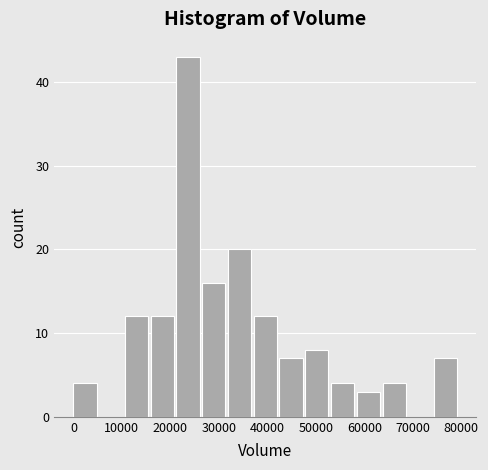

Which range on the x-axis has the tallest bar?

21000 to 27000